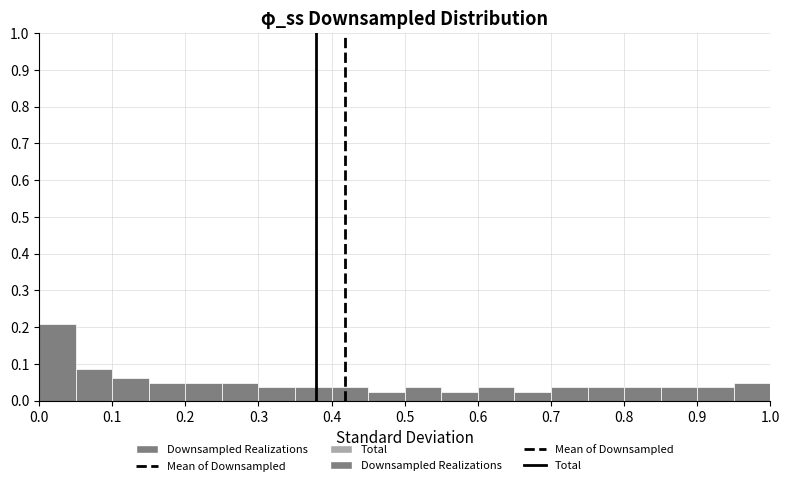

Which range on the x-axis has the tallest bar?

0.00 to 0.05